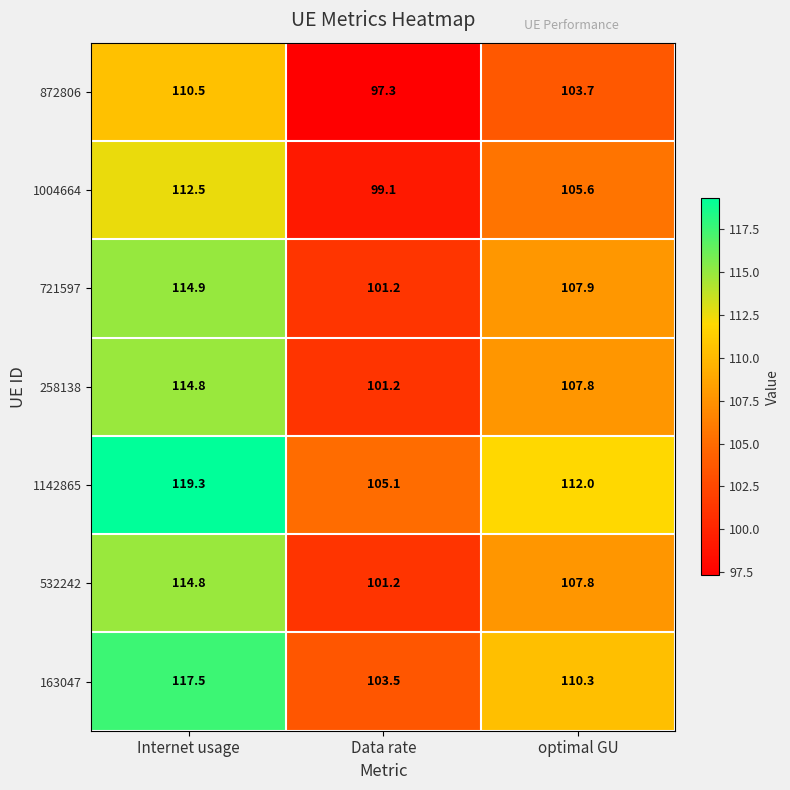

What is the spread (max minus min) of values at Data rate?

7.8